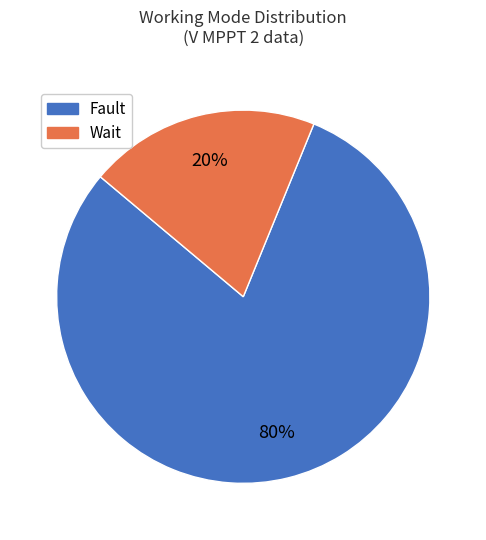

To the nearest percent, what is the difference between the Fault and Wait slice percentages?

60%